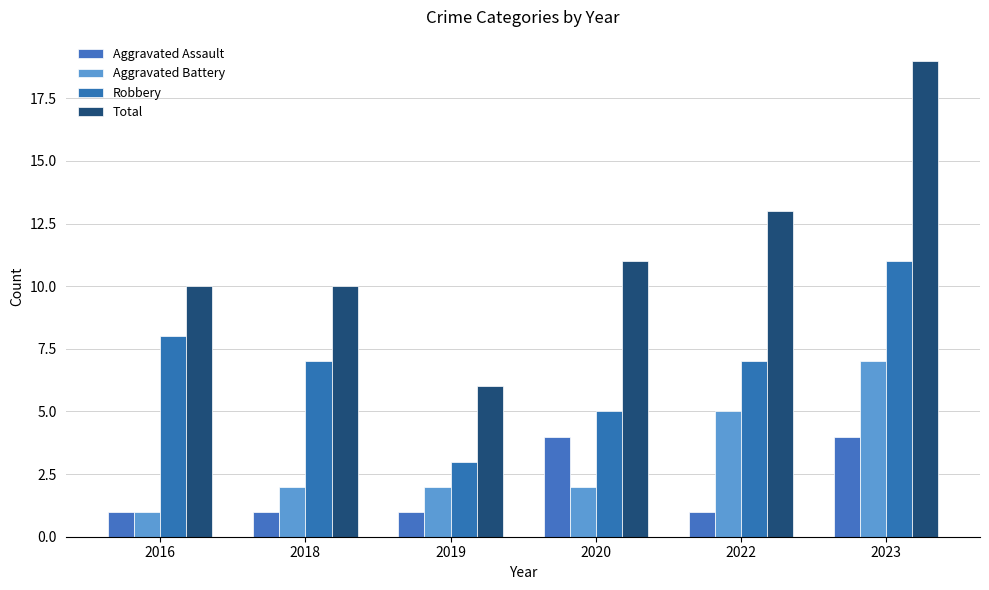

How many bars are there in each group?

4